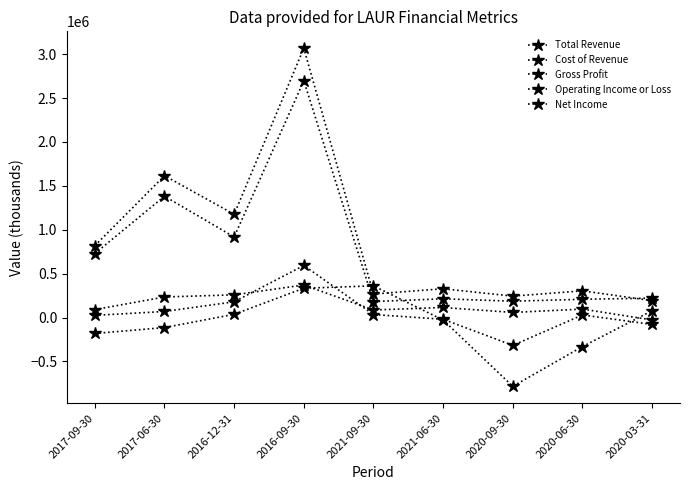

How many data points does each series have?

9